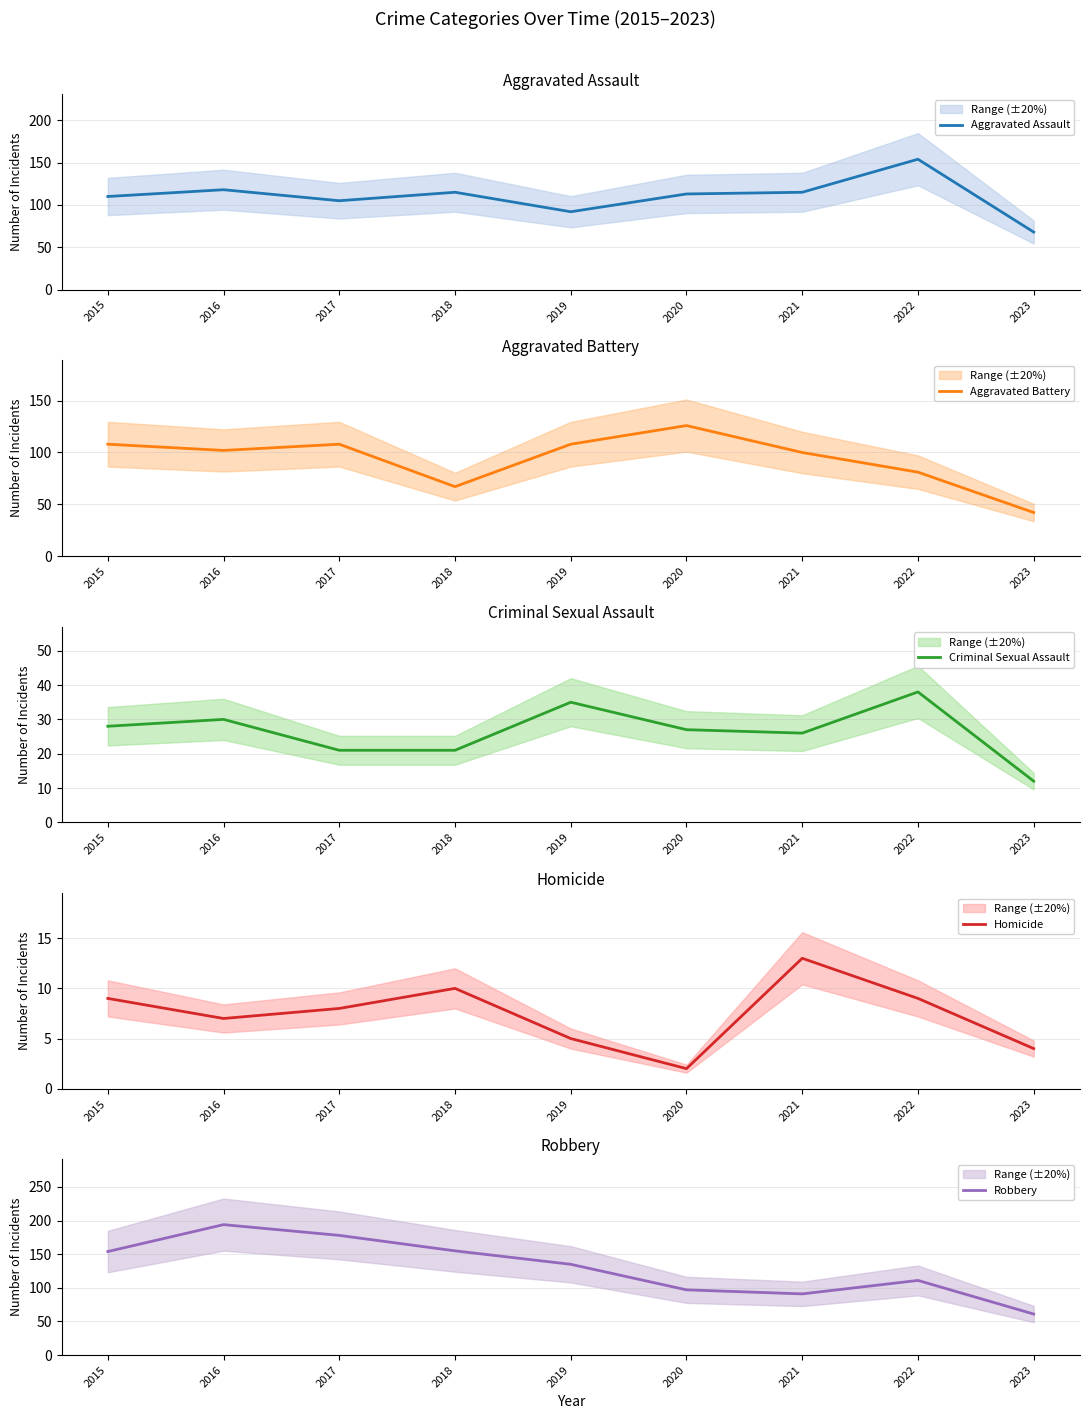

Rank the series by their maximum value, from highest to lowest.

Robbery, Aggravated Assault, Aggravated Battery, Criminal Sexual Assault, Homicide